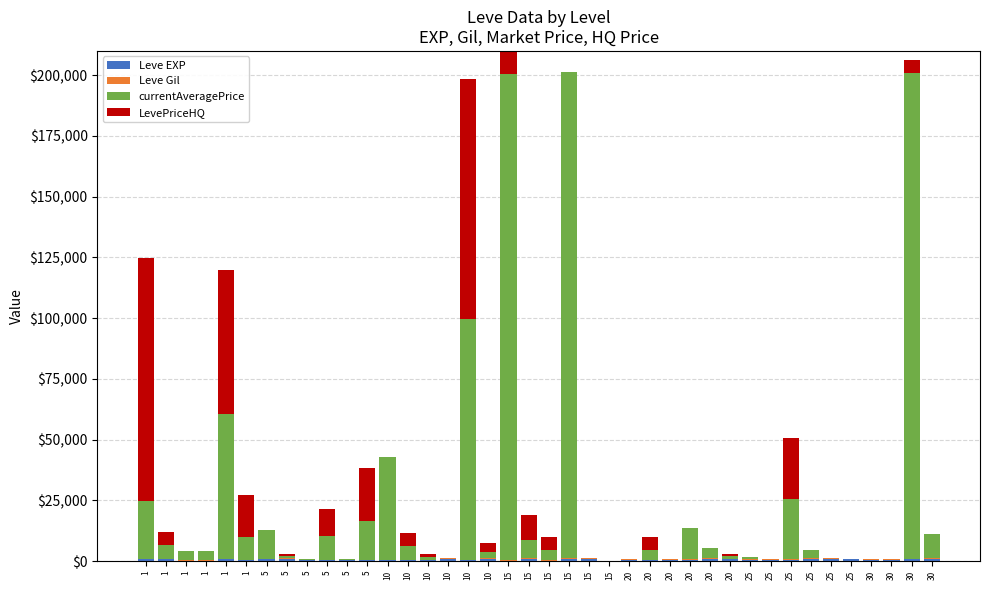

What is the sum of all Leve EXP values?

21610